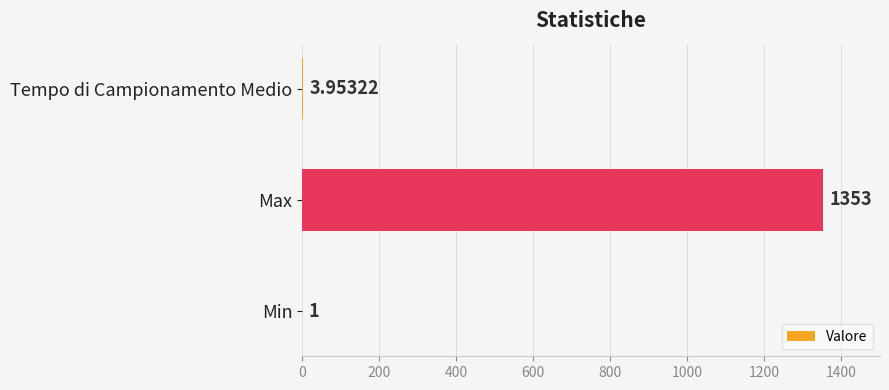

Count the number of categories in the chart.

3